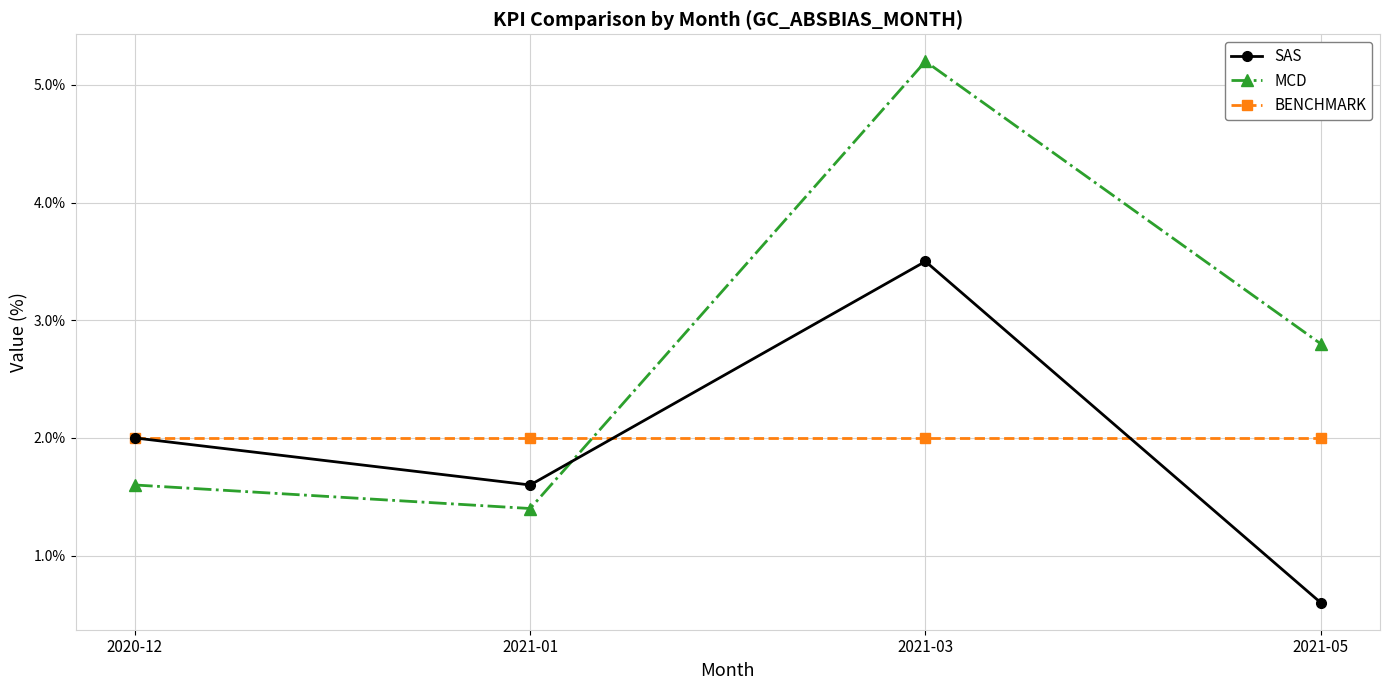

Rank the categories by SAS value from lowest to highest.

2021-05, 2021-01, 2020-12, 2021-03